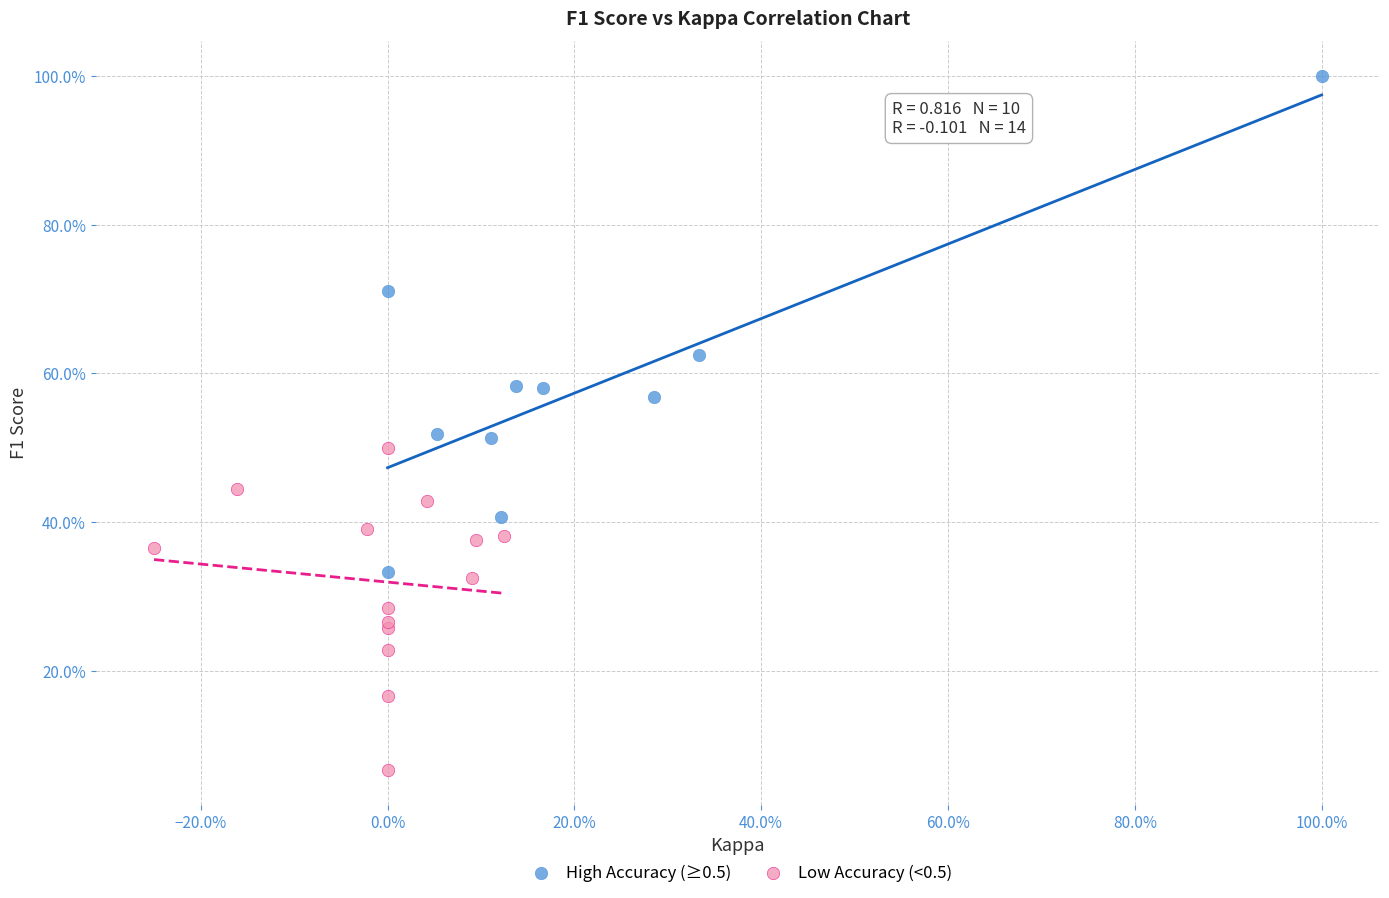

Which series reaches the minimum Y coordinate?

Low Accuracy (<0.5)